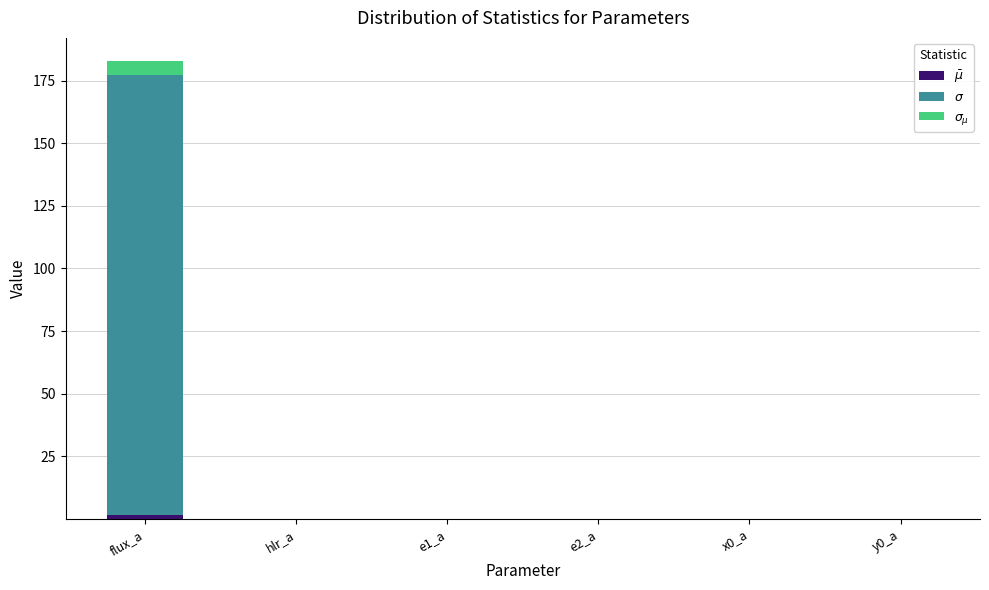

At which category is the sum across all series the highest?

flux_a